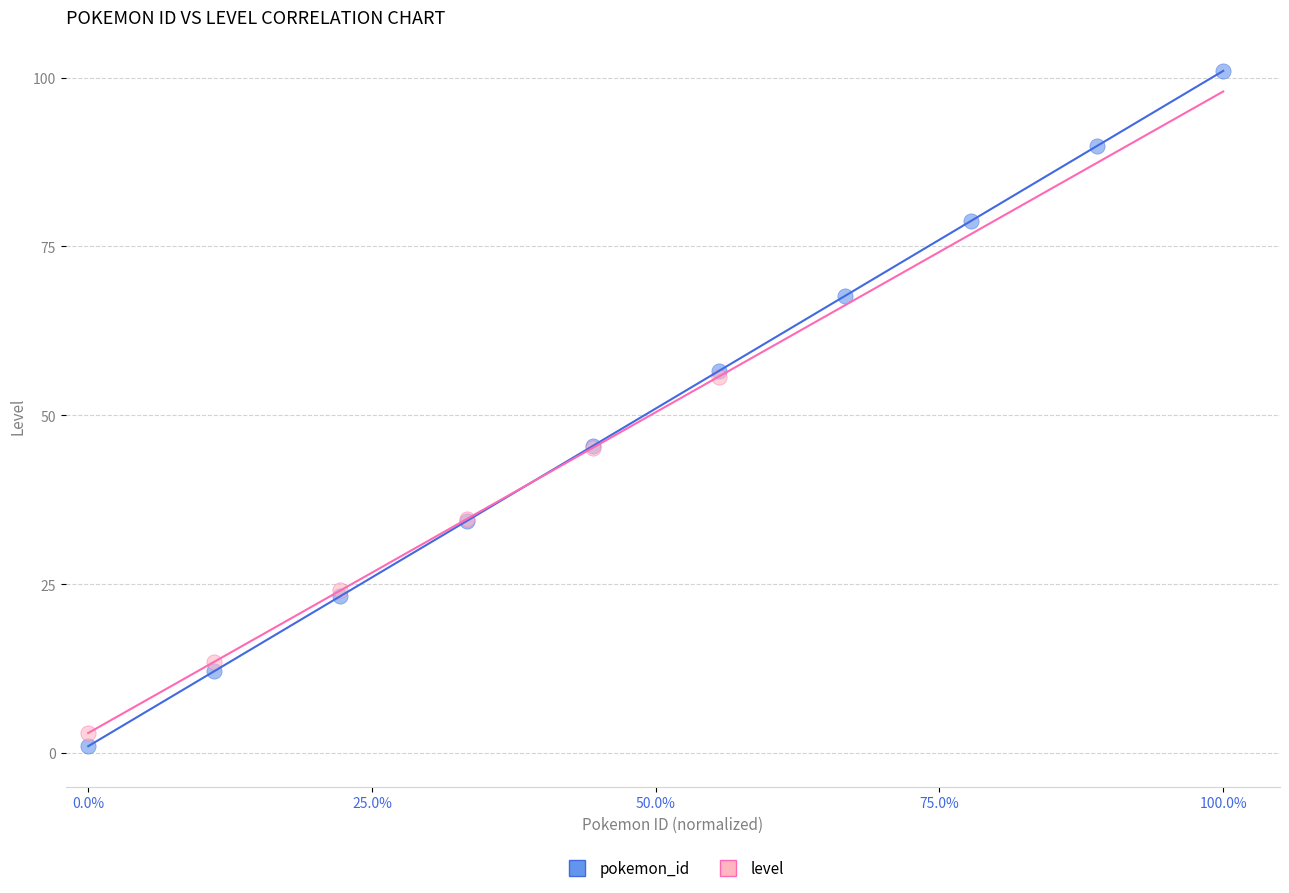

Which series has the largest Y range (max minus min)?

pokemon_id